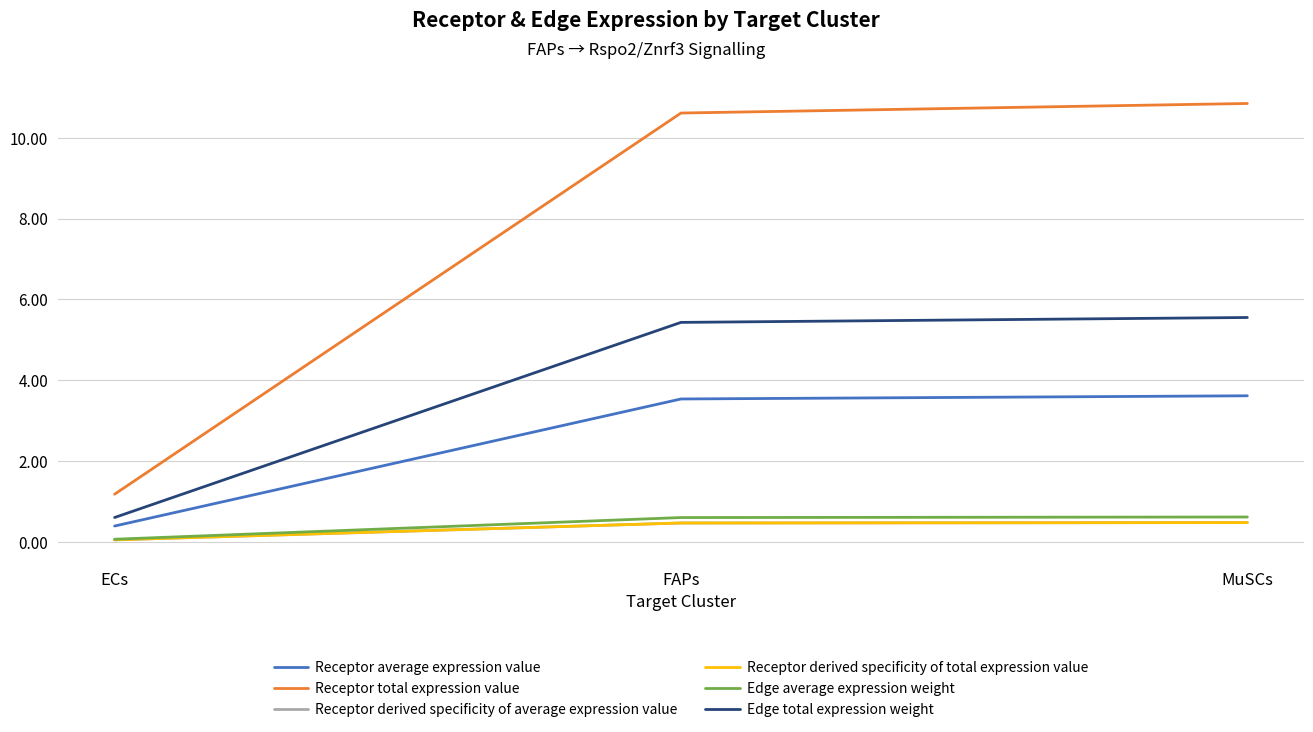

Does the chart display data point markers on the line(s)?

No